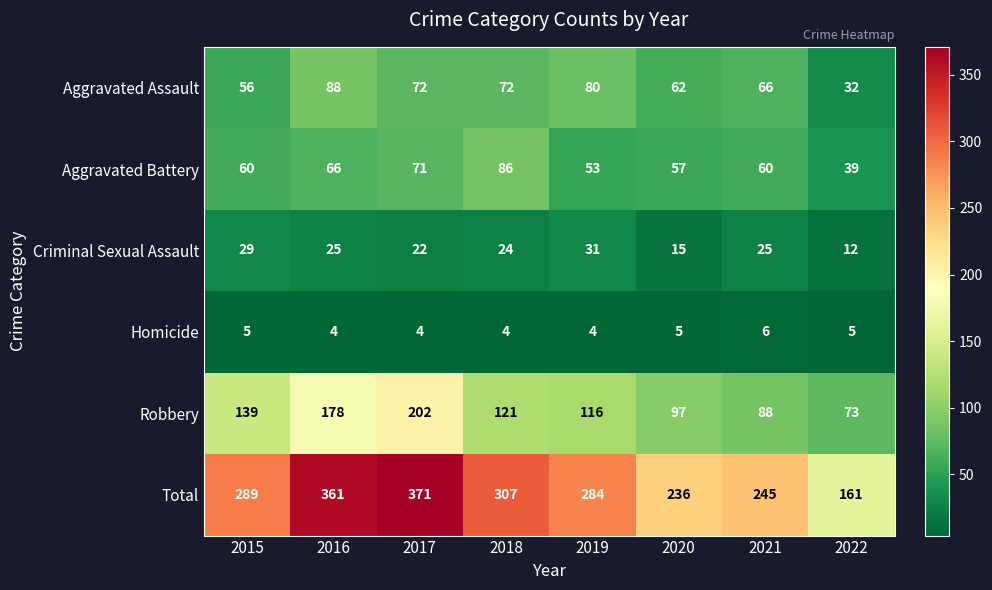

What is the minimum value shown in the chart?

4